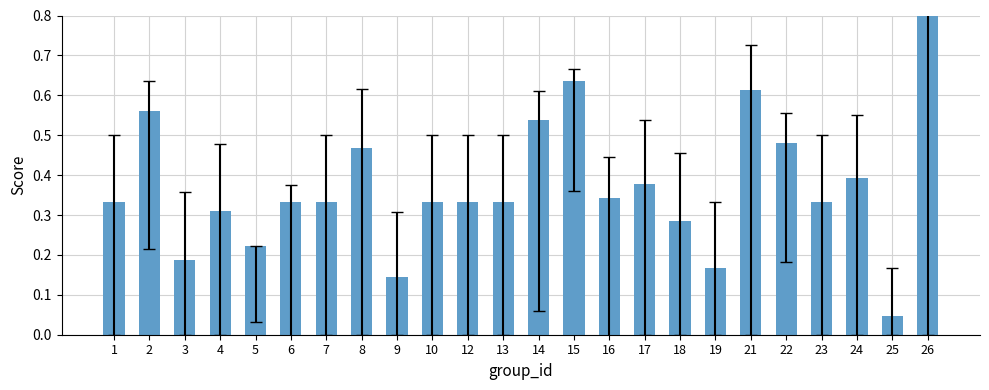

The chart shows a value of 0.5 at 13. True or false?

False